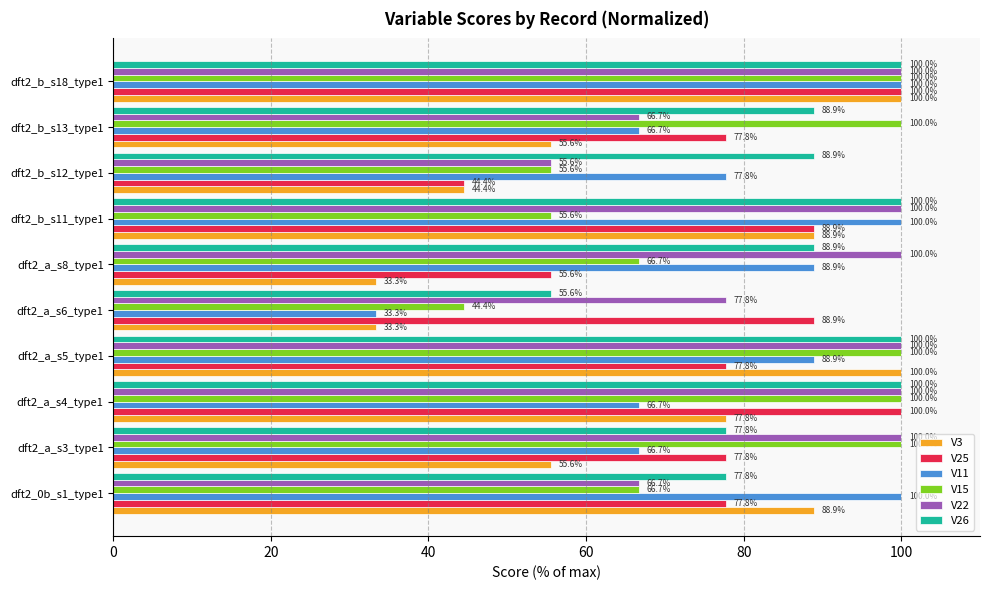

What is the difference between the highest and lowest values at dft2_a_s5_type1?

22.2